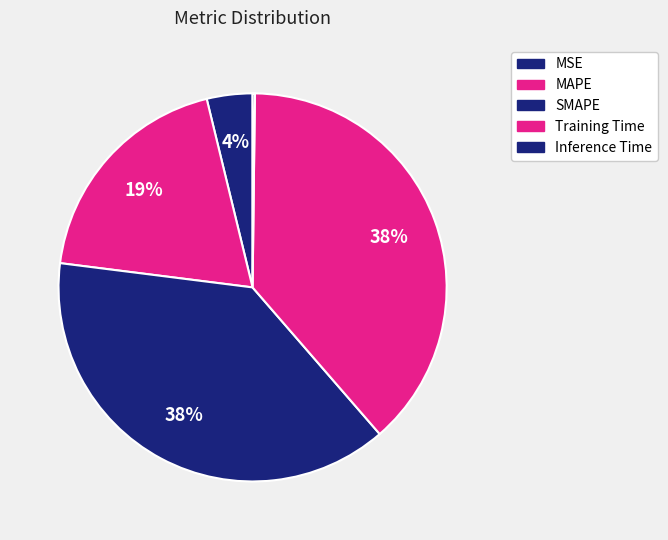

Is it true that Inference Time is 0% of the pie?

True